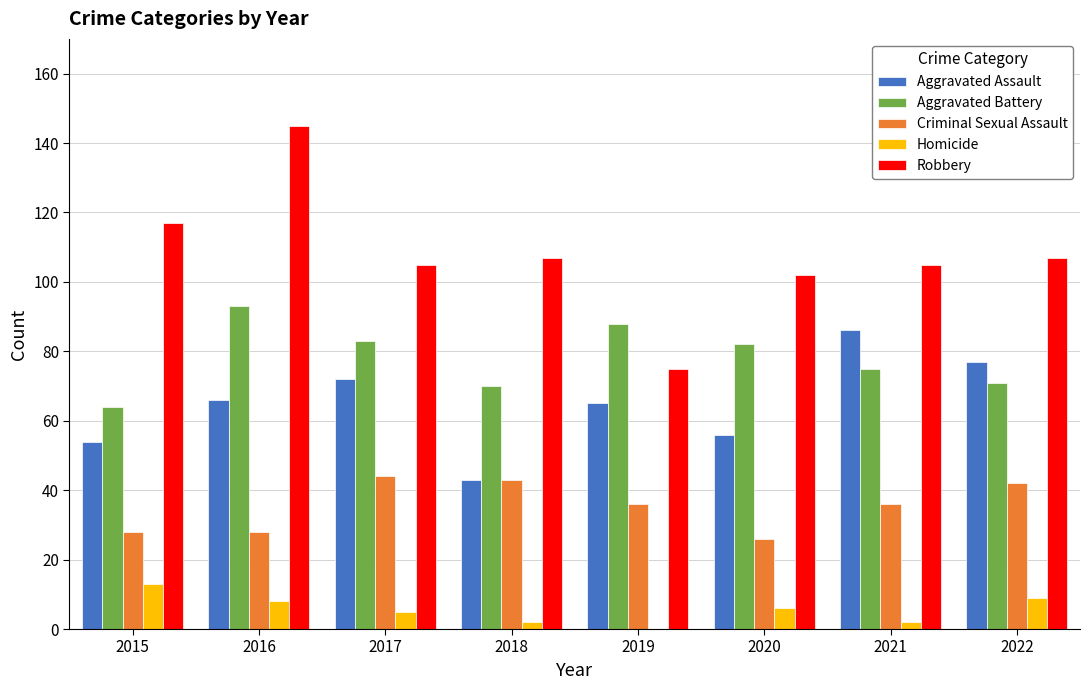

Between 2018 and 2021, which series saw the biggest shift?

Aggravated Assault